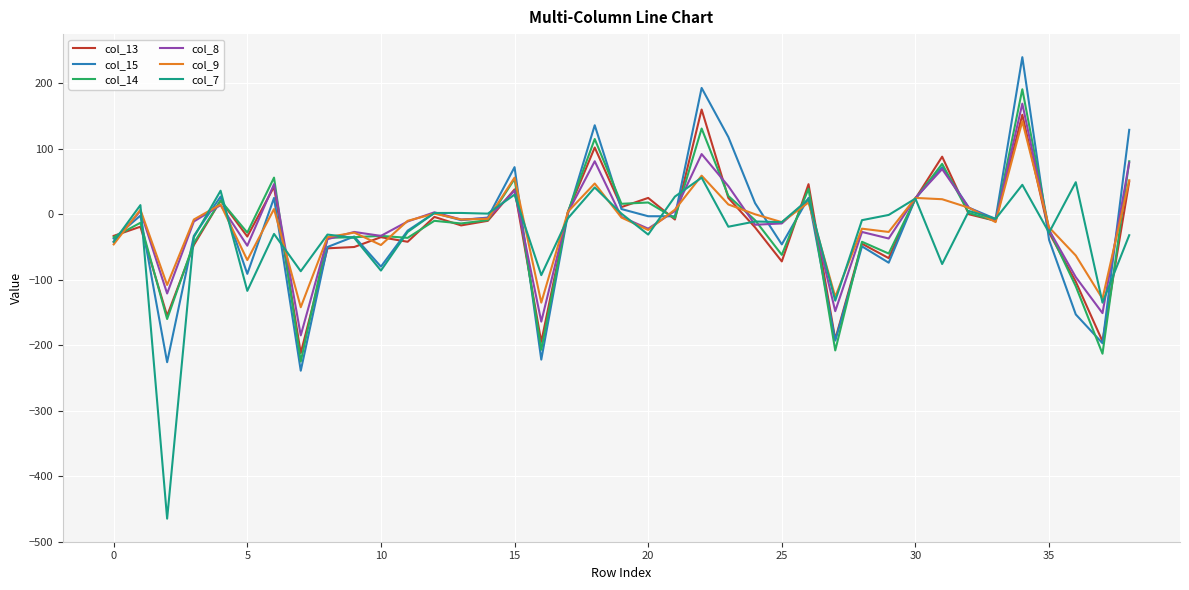

What is the minimum value shown in the chart?

-465